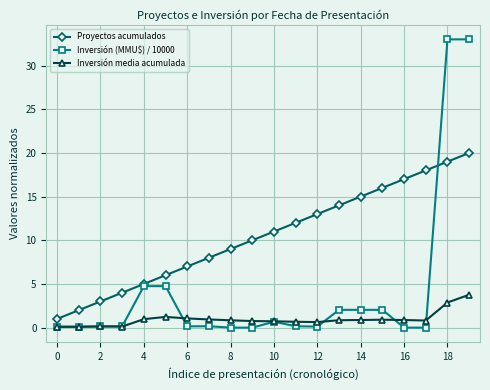

What is the value of the Proyectos acumulados point at the 8th from the left?

8.0